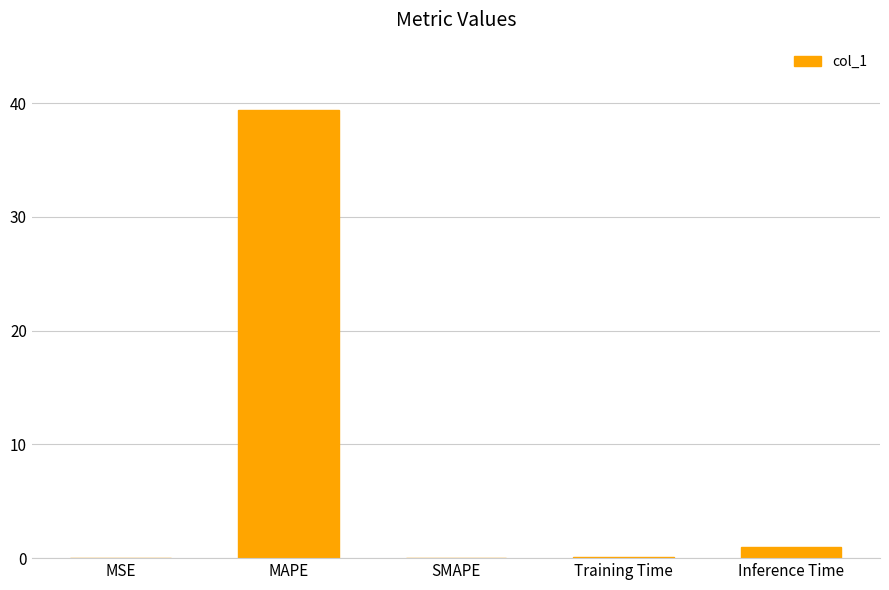

At which label is the value closest to 19?

Inference Time